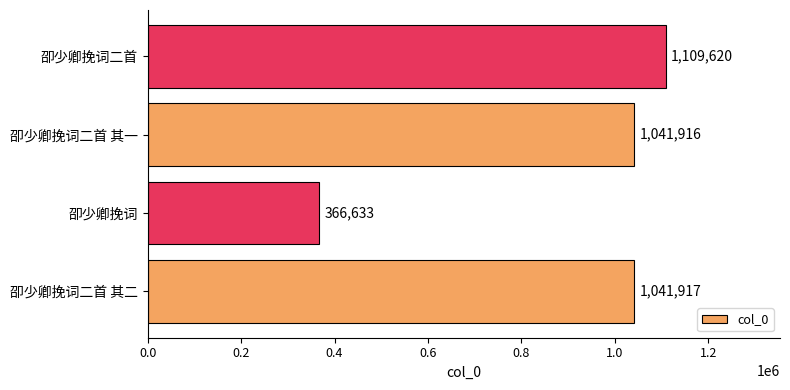

How many data points are less than 1041917?

2